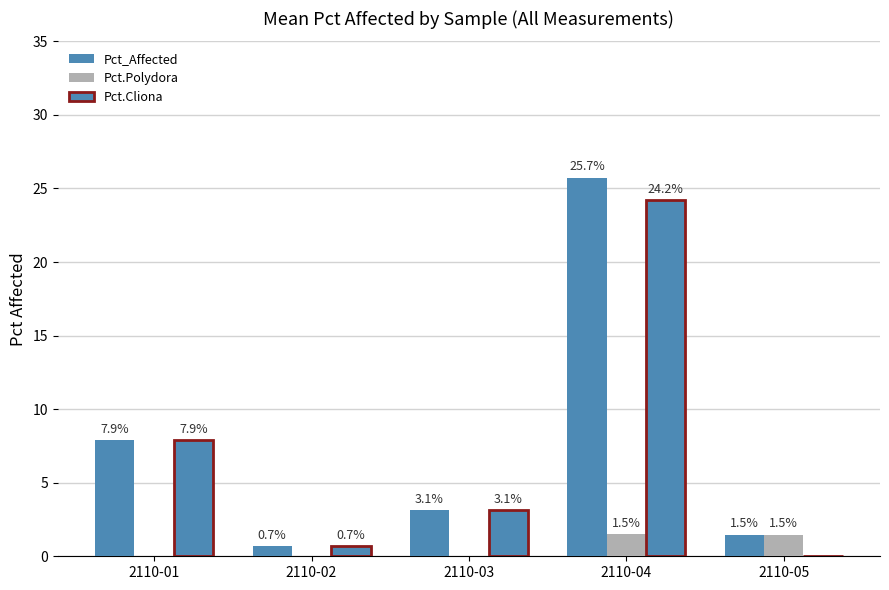

Which series changed the most between 2110-01 and 2110-02?

Pct_Affected